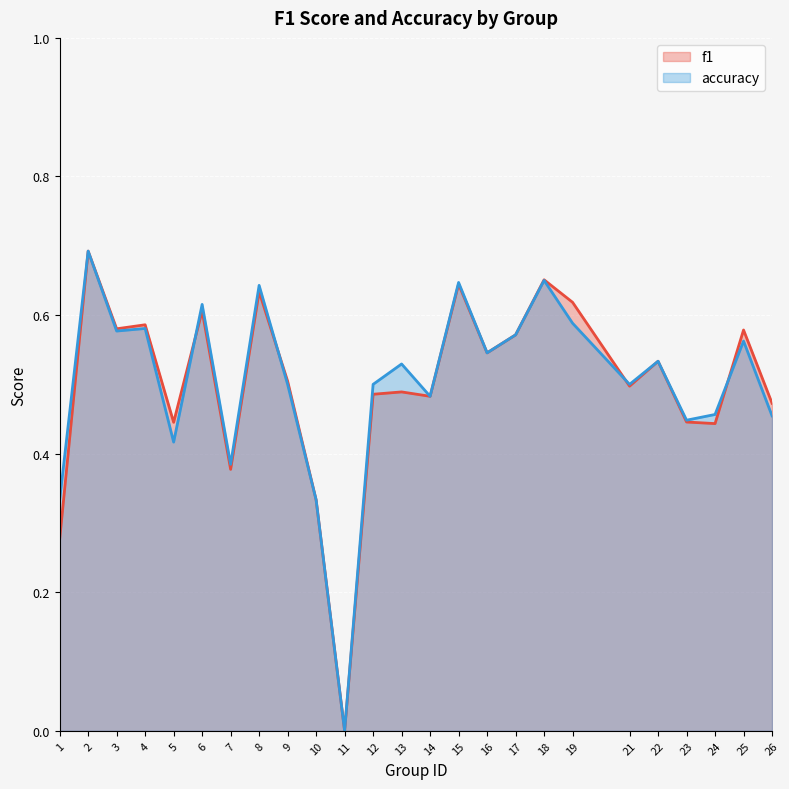

At how many categories does at least one series exceed 0?

24